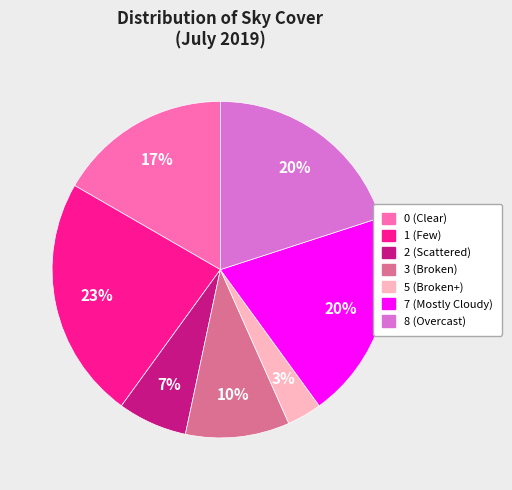

To the nearest percent, what is the difference between the largest and smallest slice percentages?

20%